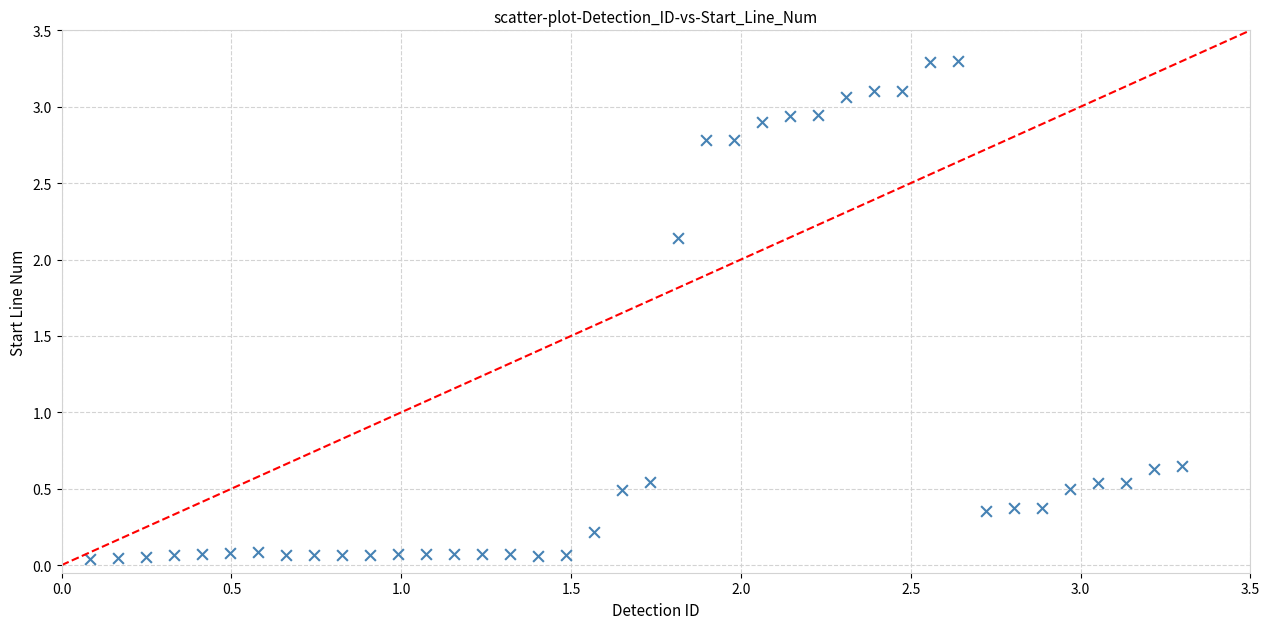

What is the range of Y values (max minus min)?

3.3